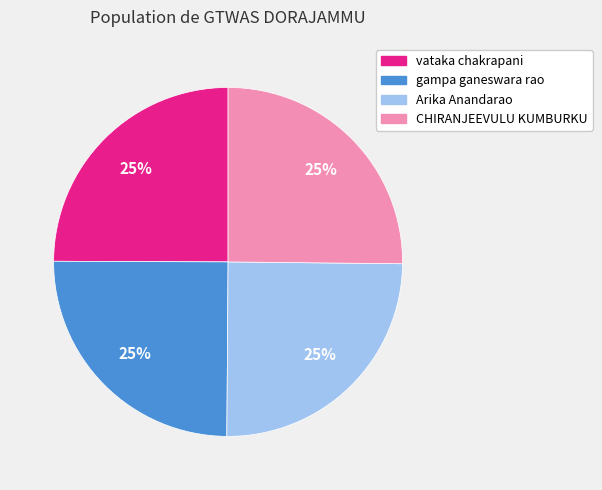

True or false: vataka chakrapani accounts for 25% of the total.

True